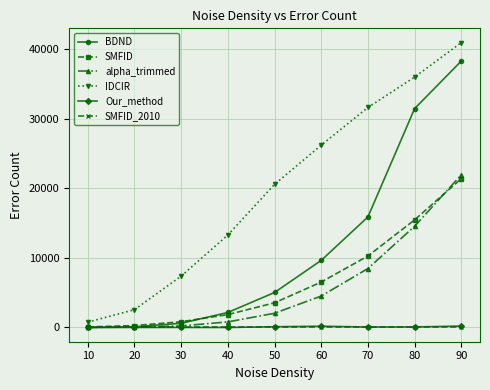

What is the maximum value shown in the chart?

40940